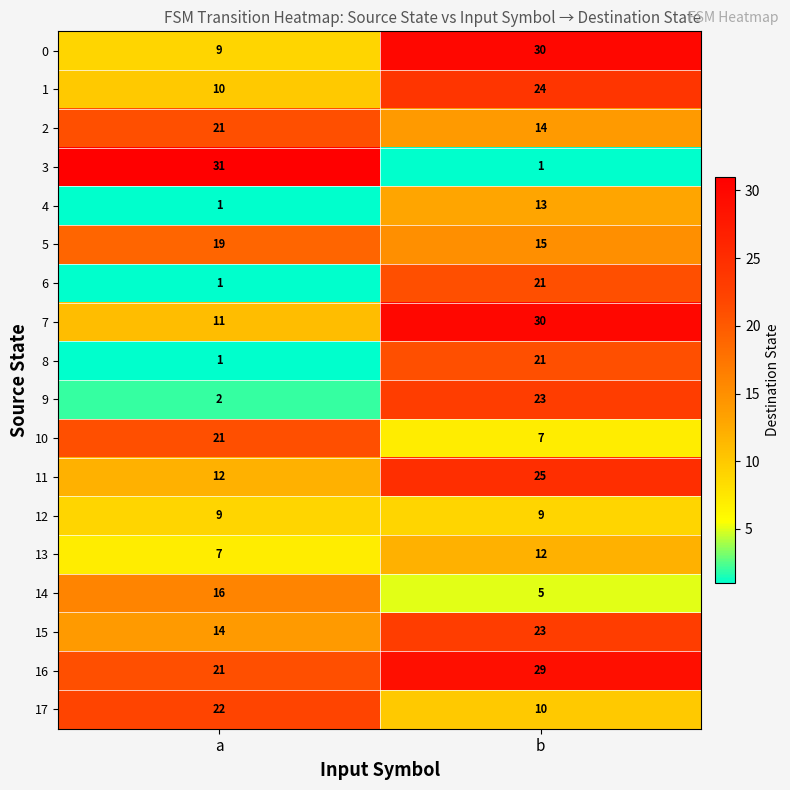

What is the total value across all series at b?

312